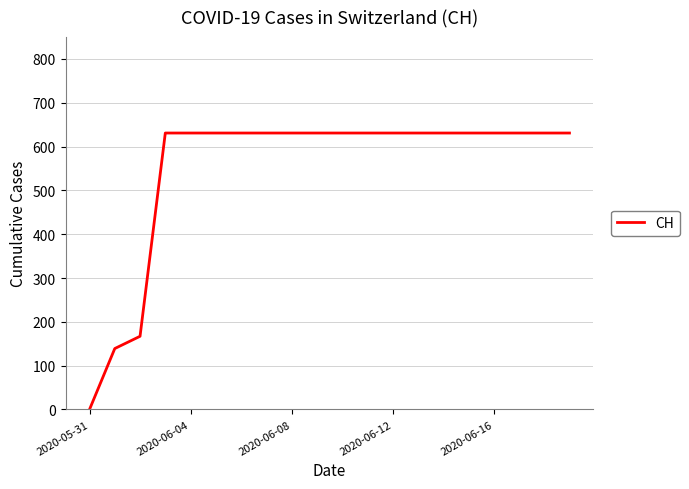

What is the difference between the maximum and minimum values?

631